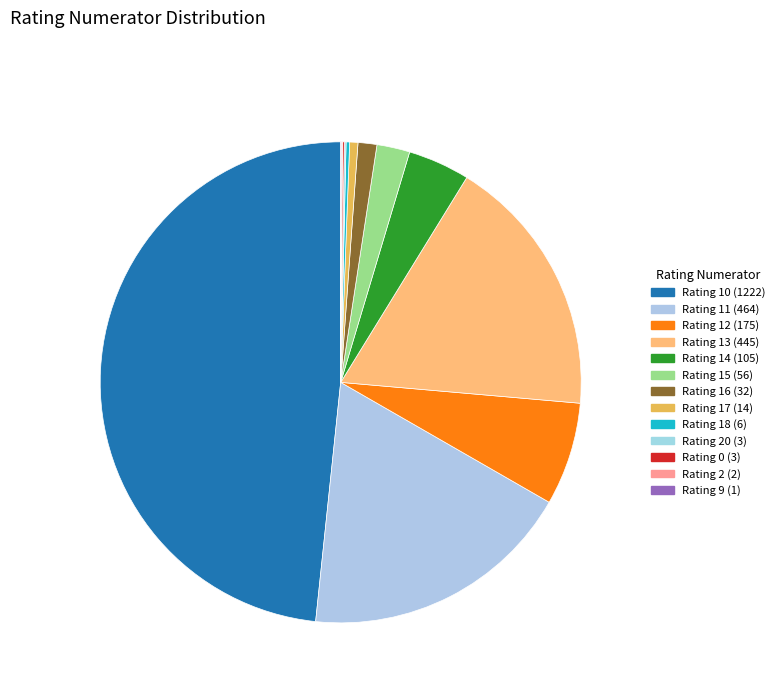

What is the smallest slice in the pie chart?

9